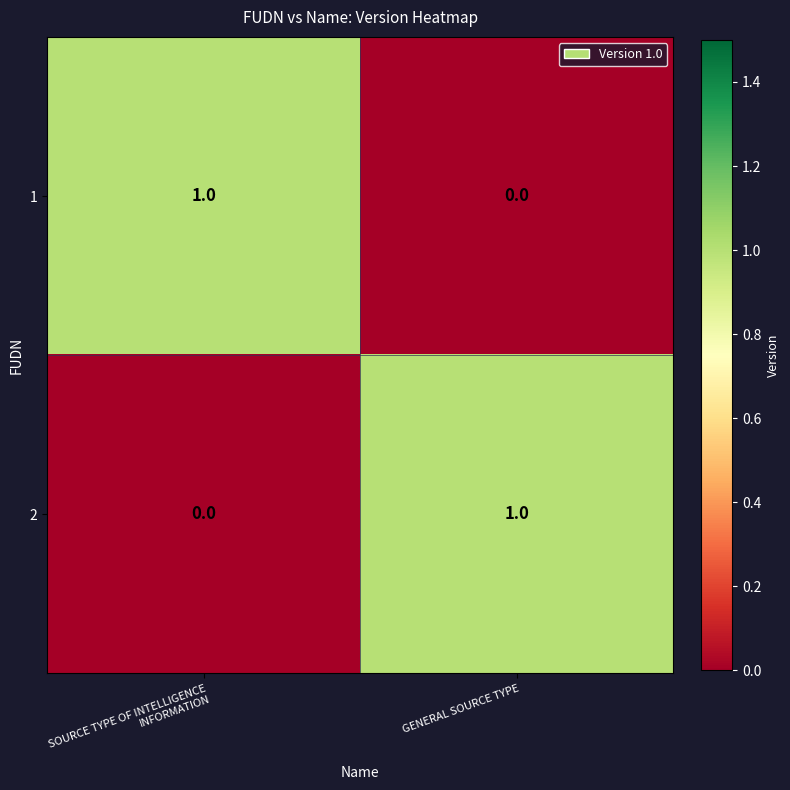

Rank the categories by 2 value from highest to lowest.

GENERAL SOURCE TYPE, SOURCE TYPE OF INTELLIGENCE INFORMATION